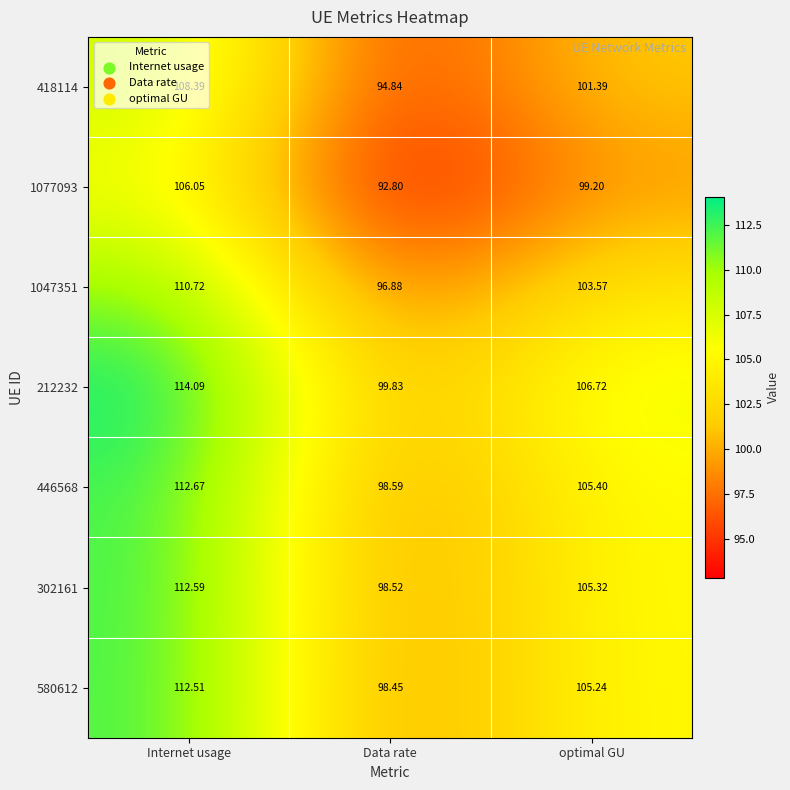

At which category is the sum across all series the highest?

Internet usage